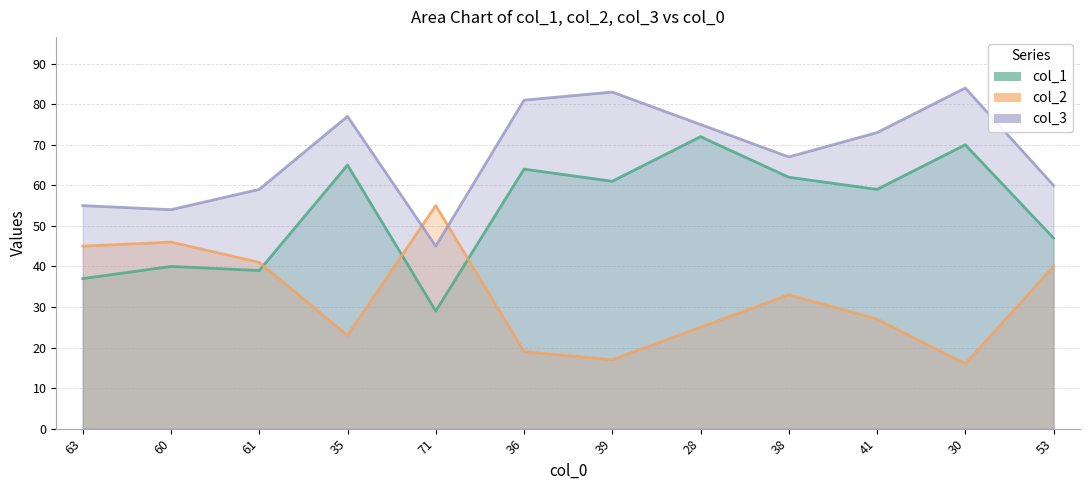

Which series ends up on top after the final intersection of col_1 and col_2?

col_1